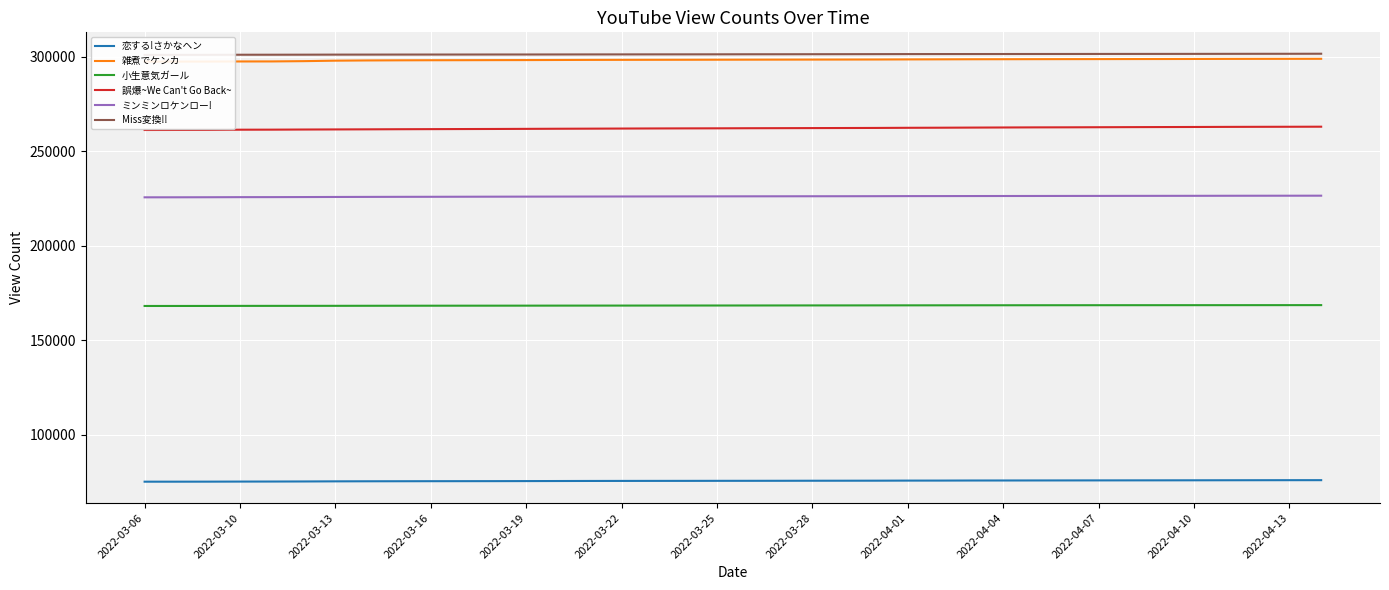

What is the difference between the second highest and second lowest values in the 恋する!さかなヘン series?

793